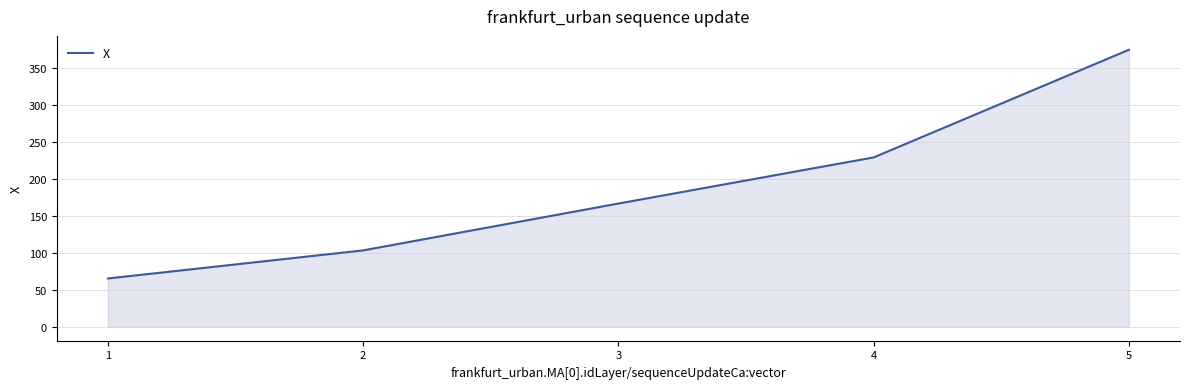

True or false: there are more than 0 points higher than both neighbors.

False